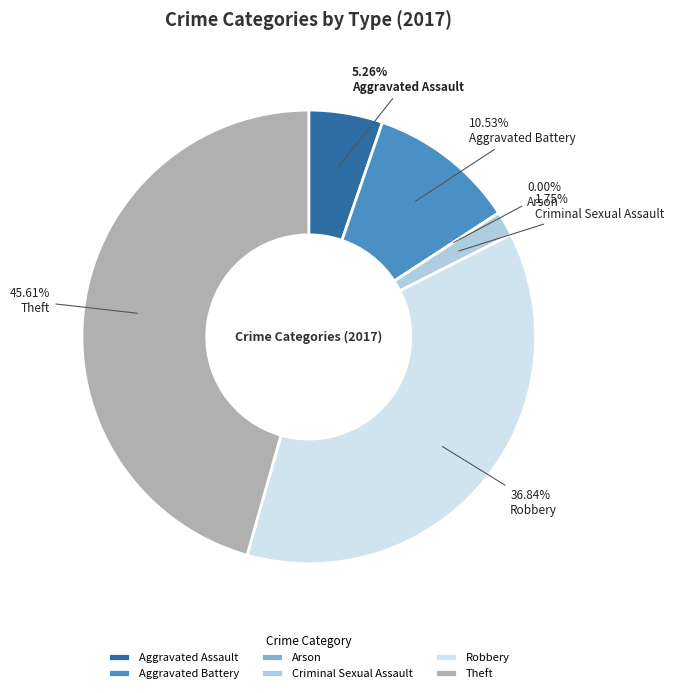

How many segments does this pie chart have?

6